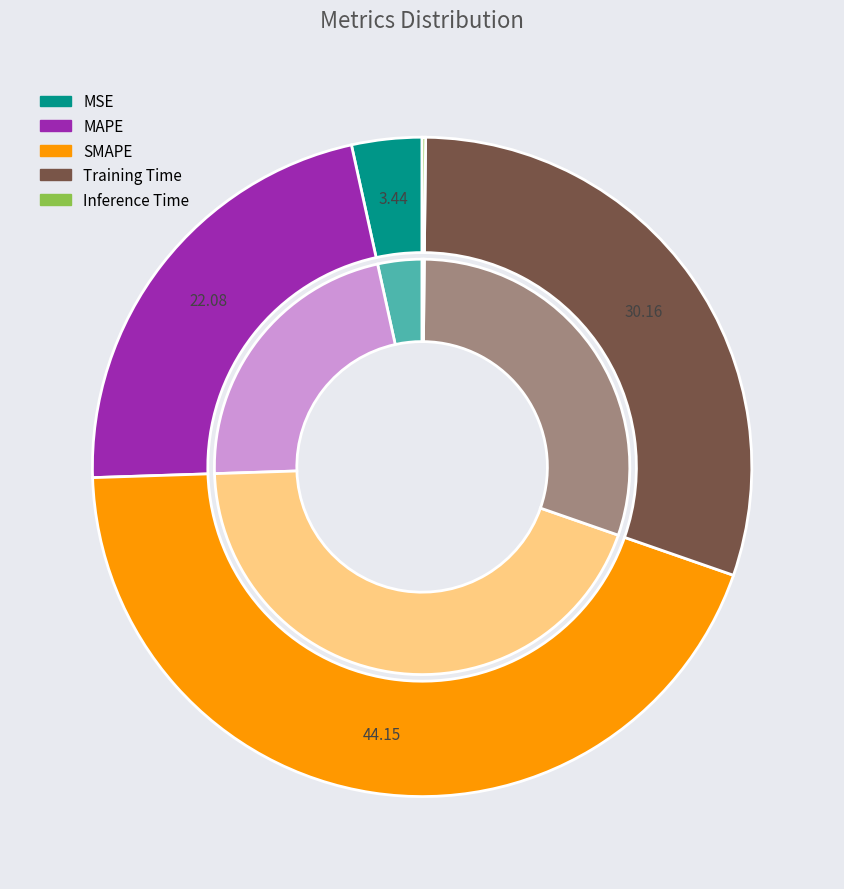

What is the total percentage of SMAPE and Training Time?

74.3%